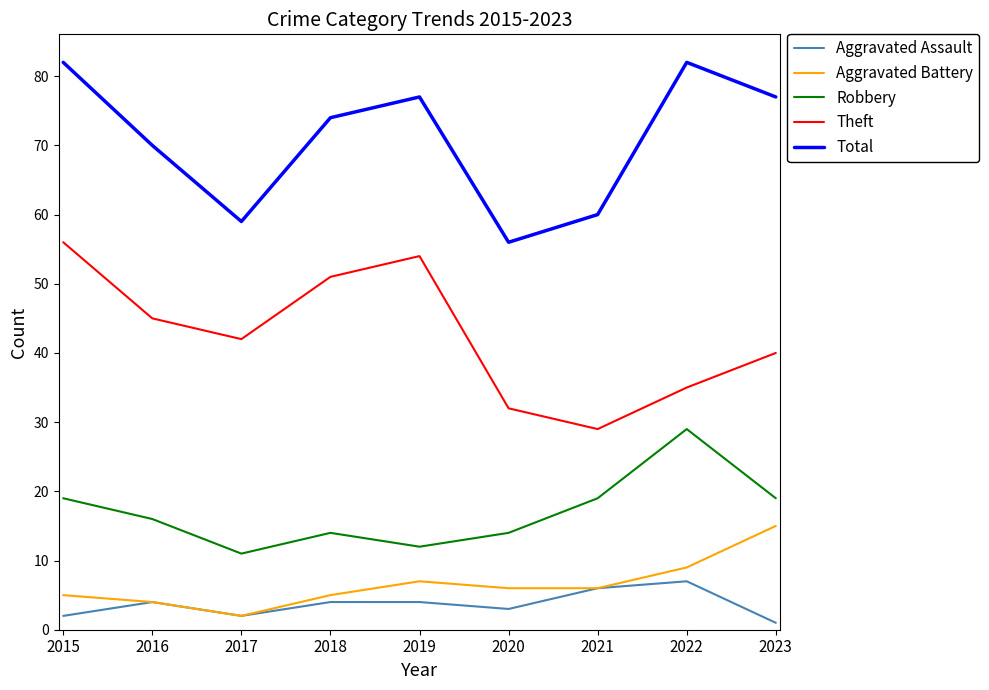

Does the chart display data point markers on the line(s)?

No